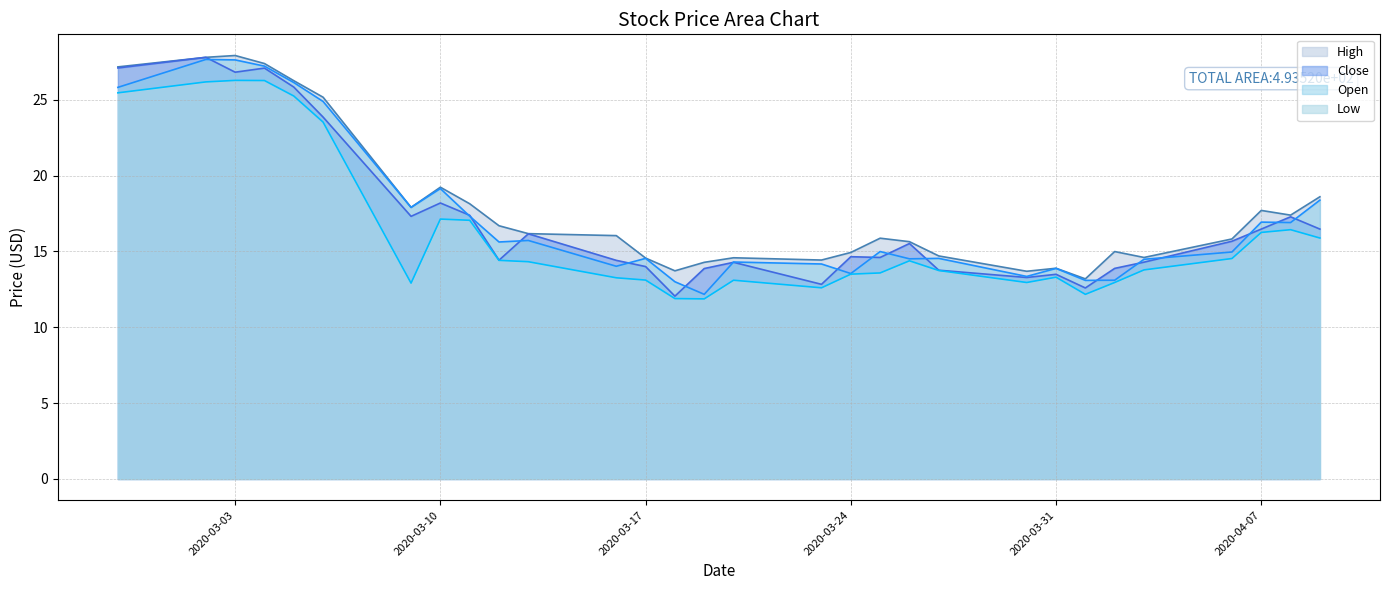

Reading left to right, what are all the values shown in this chart?

High: 2020-02-28=27.2	2020-03-02=27.8	2020-03-03=27.9	2020-03-04=27.4	2020-03-05=26.2	2020-03-06=25.2	2020-03-09=17.9	2020-03-10=19.2	2020-03-11=18.1	2020-03-12=16.7	2020-03-13=16.2	2020-03-16=16.0	2020-03-17=14.6	2020-03-18=13.7	2020-03-19=14.3	2020-03-20=14.6	2020-03-23=14.4	2020-03-24=14.9	2020-03-25=15.9	2020-03-26=15.6	2020-03-27=14.7	2020-03-30=13.7	2020-03-31=13.9	2020-04-01=13.2	2020-04-02=15.0	2020-04-03=14.6	2020-04-06=15.8	2020-04-07=17.7	2020-04-08=17.4	2020-04-09=18.6
Close: 2020-02-28=27.1	2020-03-02=27.8	2020-03-03=26.8	2020-03-04=27.1	2020-03-05=25.8	2020-03-06=23.9	2020-03-09=17.3	2020-03-10=18.2	2020-03-11=17.4	2020-03-12=14.4	2020-03-13=16.2	2020-03-16=14.4	2020-03-17=14.0	2020-03-18=12.1	2020-03-19=13.9	2020-03-20=14.3	2020-03-23=12.8	2020-03-24=14.7	2020-03-25=14.6	2020-03-26=15.5	2020-03-27=13.8	2020-03-30=13.3	2020-03-31=13.5	2020-04-01=12.6	2020-04-02=13.9	2020-04-03=14.3	2020-04-06=15.7	2020-04-07=16.5	2020-04-08=17.3	2020-04-09=16.5
Open: 2020-02-28=25.8	2020-03-02=27.6	2020-03-03=27.6	2020-03-04=27.2	2020-03-05=26.1	2020-03-06=24.9	2020-03-09=17.9	2020-03-10=19.1	2020-03-11=17.3	2020-03-12=15.6	2020-03-13=15.7	2020-03-16=14.0	2020-03-17=14.5	2020-03-18=13.0	2020-03-19=12.2	2020-03-20=14.3	2020-03-23=14.2	2020-03-24=13.5	2020-03-25=15.0	2020-03-26=14.5	2020-03-27=14.5	2020-03-30=13.3	2020-03-31=13.9	2020-04-01=13.1	2020-04-02=13.1	2020-04-03=14.5	2020-04-06=15.0	2020-04-07=16.9	2020-04-08=16.9	2020-04-09=18.4
Low: 2020-02-28=25.4	2020-03-02=26.2	2020-03-03=26.3	2020-03-04=26.3	2020-03-05=25.2	2020-03-06=23.5	2020-03-09=12.9	2020-03-10=17.1	2020-03-11=17.1	2020-03-12=14.4	2020-03-13=14.3	2020-03-16=13.3	2020-03-17=13.1	2020-03-18=11.9	2020-03-19=11.9	2020-03-20=13.1	2020-03-23=12.6	2020-03-24=13.5	2020-03-25=13.6	2020-03-26=14.4	2020-03-27=13.7	2020-03-30=12.9	2020-03-31=13.3	2020-04-01=12.2	2020-04-02=12.9	2020-04-03=13.8	2020-04-06=14.5	2020-04-07=16.2	2020-04-08=16.4	2020-04-09=15.9